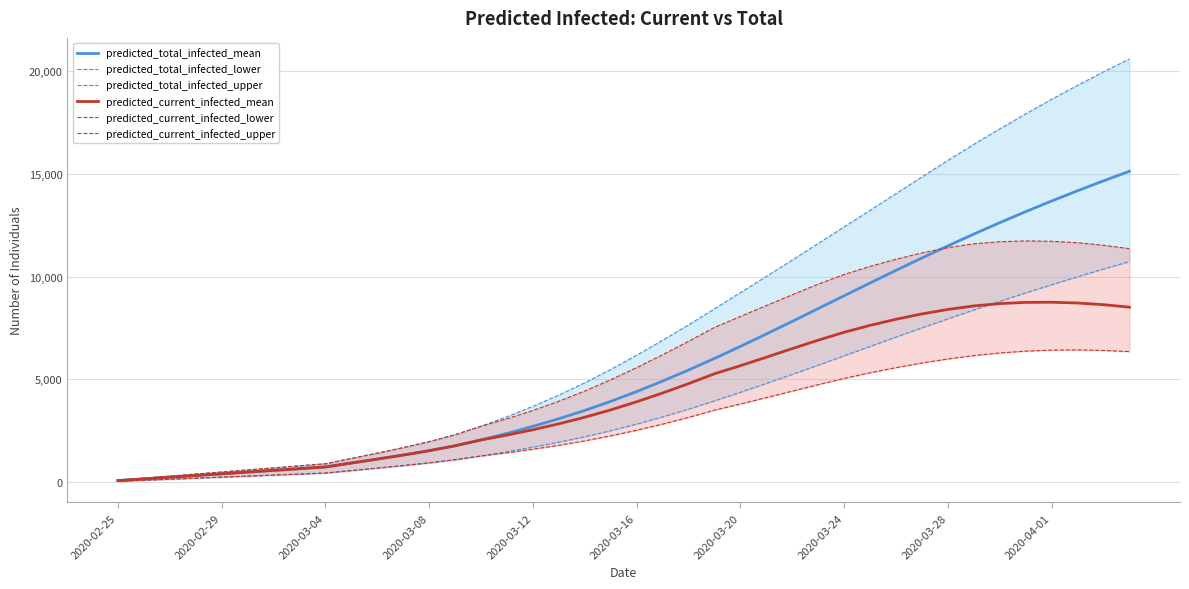

True or false: predicted_total_infected_mean and predicted_current_infected_mean intersect in this chart.

False